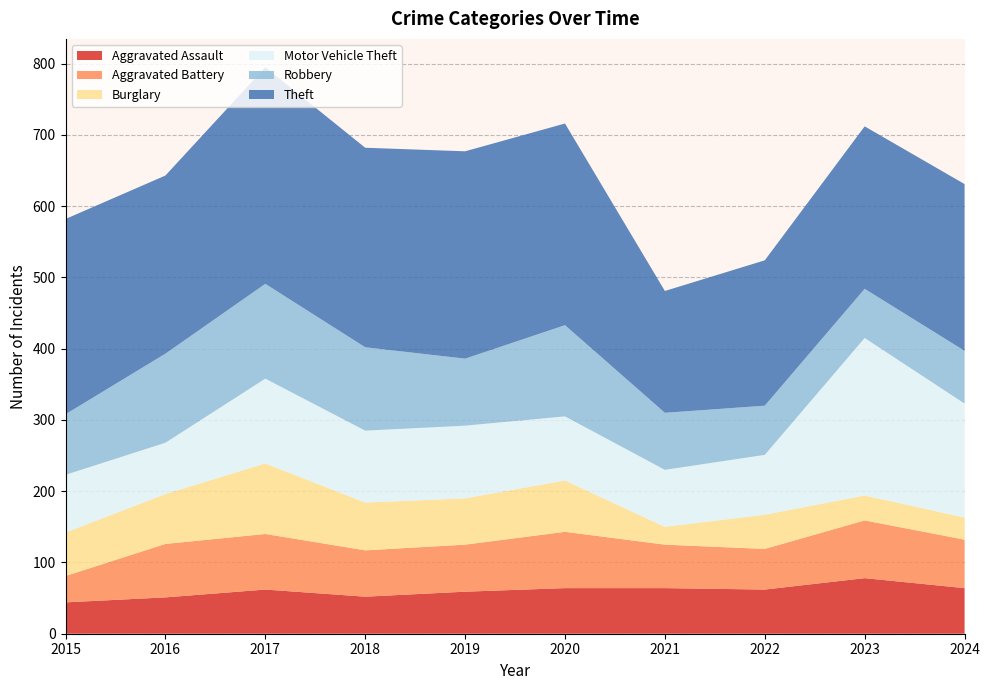

Reading left to right, list all the values displayed in this chart.

Aggravated Assault: 2015=44	2016=51	2017=62	2018=52	2019=59	2020=64	2021=64	2022=62	2023=78	2024=64
Aggravated Battery: 2015=37	2016=75	2017=78	2018=65	2019=66	2020=79	2021=61	2022=57	2023=81	2024=68
Burglary: 2015=61	2016=70	2017=99	2018=67	2019=65	2020=72	2021=25	2022=48	2023=35	2024=31
Motor Vehicle Theft: 2015=81	2016=72	2017=119	2018=101	2019=102	2020=90	2021=80	2022=84	2023=221	2024=160
Robbery: 2015=85	2016=125	2017=133	2018=117	2019=94	2020=128	2021=80	2022=69	2023=69	2024=74
Theft: 2015=274	2016=250	2017=304	2018=280	2019=291	2020=283	2021=171	2022=204	2023=228	2024=234